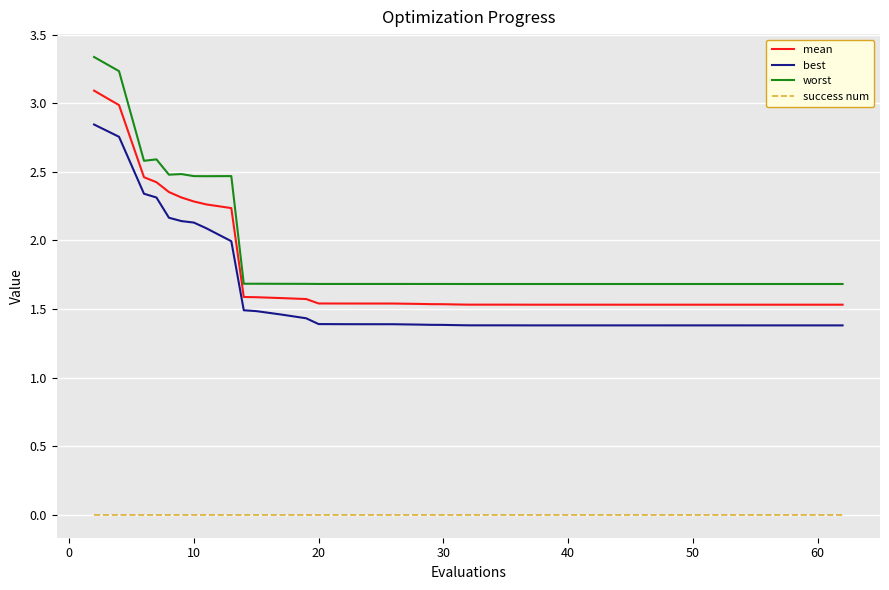

Which series has the largest range (max minus min)?

worst